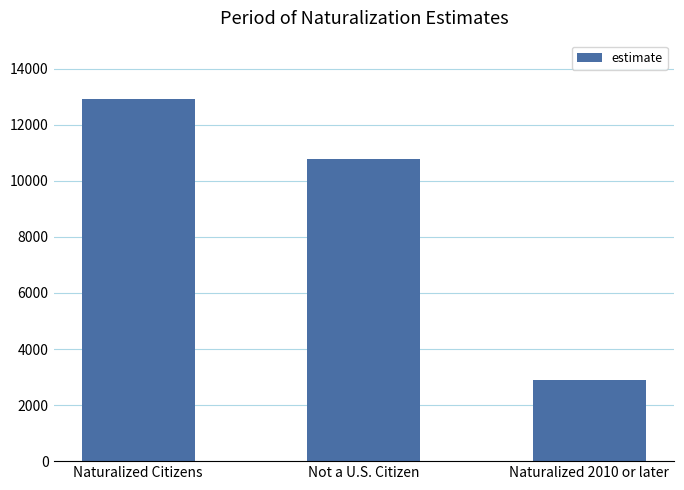

Reading left to right, extract all data points from this chart.

12931	10794	2887